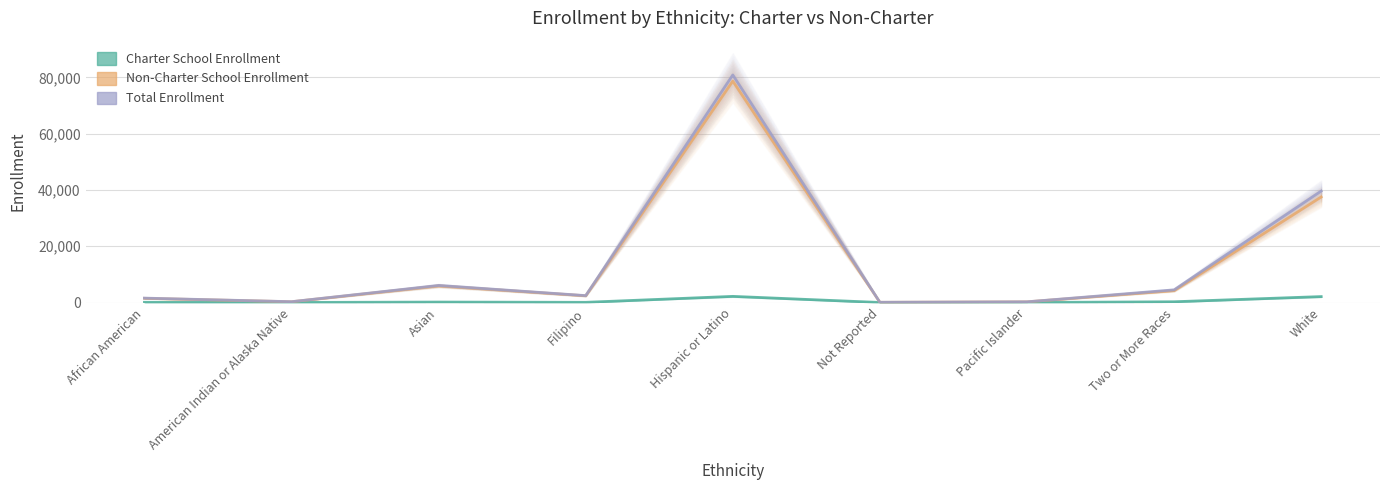

Which series has the widest spread of values?

Total Enrollment